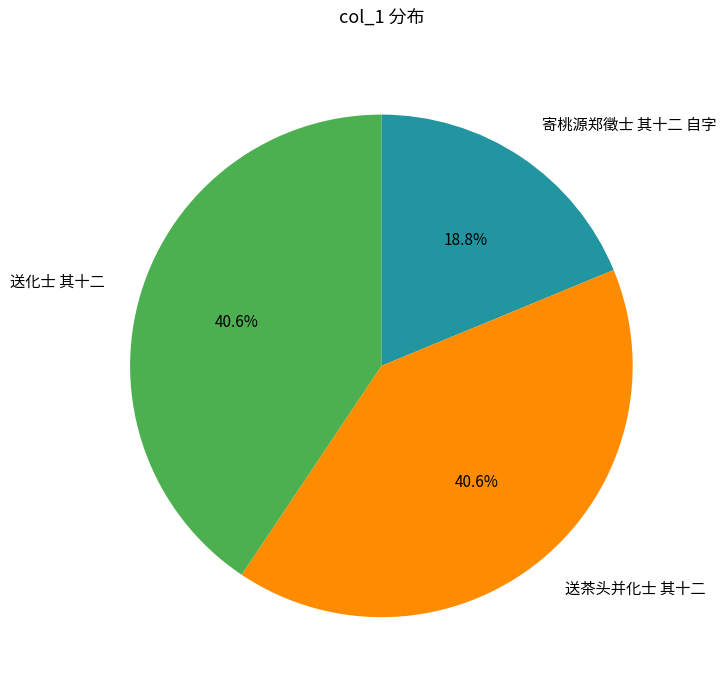

Which category has the smallest portion of the pie?

寄桃源郑徵士 其十二 自字